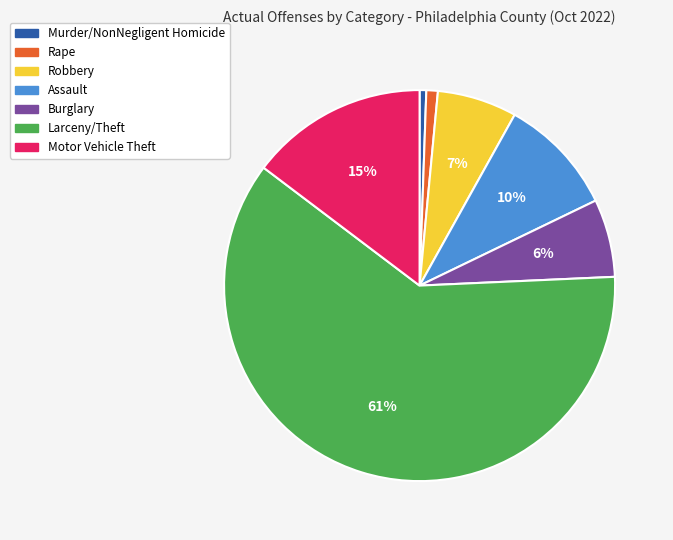

Count the number of slices in the pie.

7